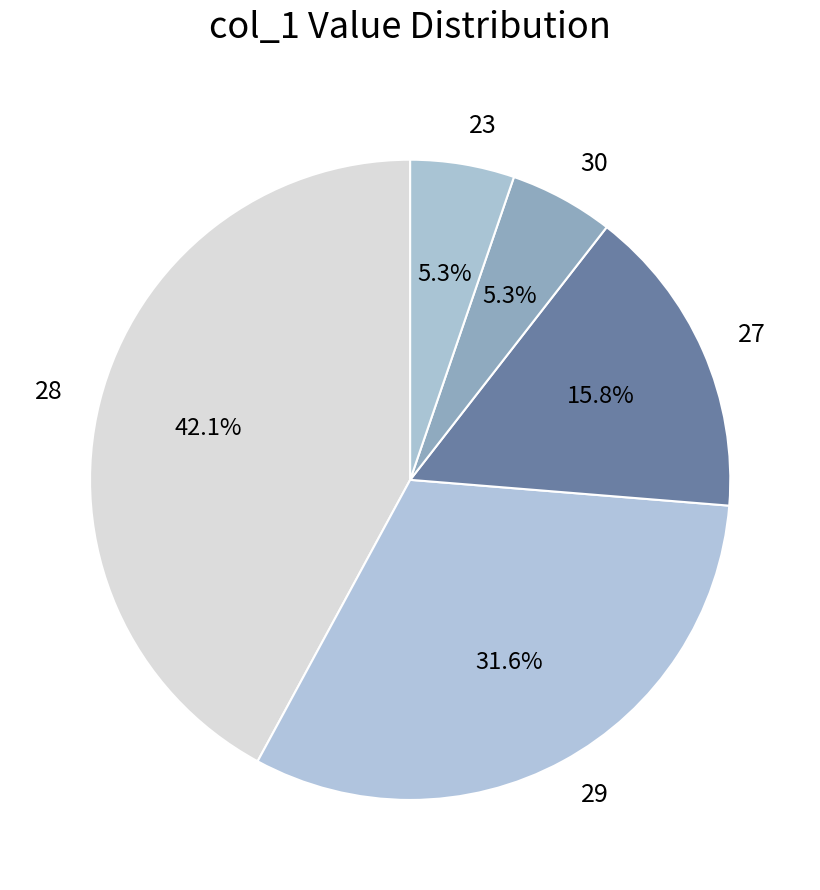

Does 29 account for over 50% of the chart?

No